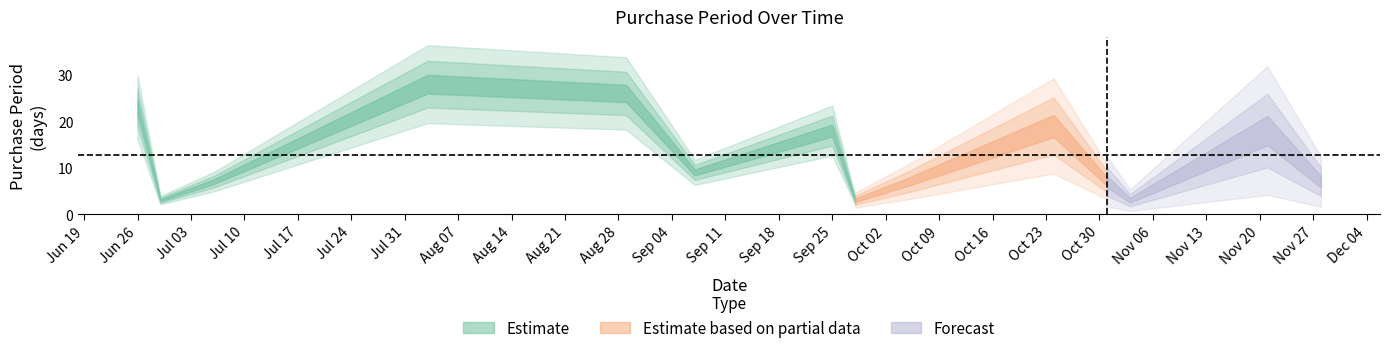

Which has a higher value, 2017-06-29 or 2017-06-26?

2017-06-26